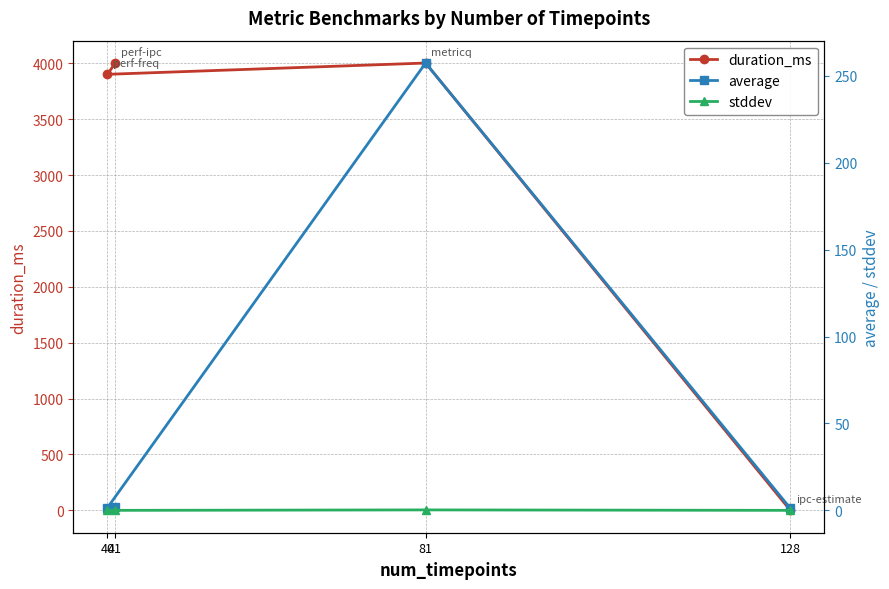

What is the difference between the maximum and minimum values in the duration_ms series?

4003